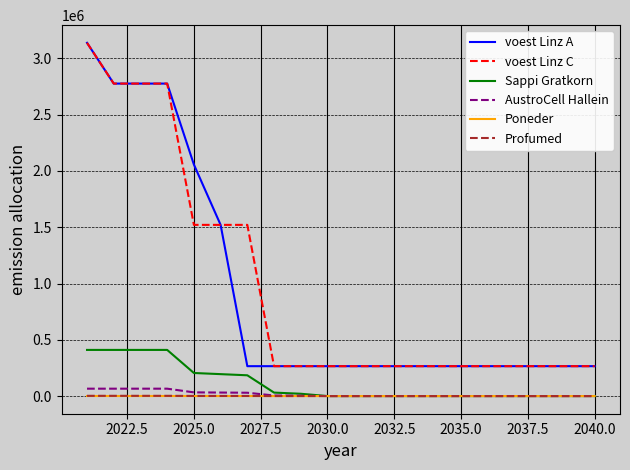

True or false: voest Linz C and Sappi Gratkorn intersect in this chart.

False